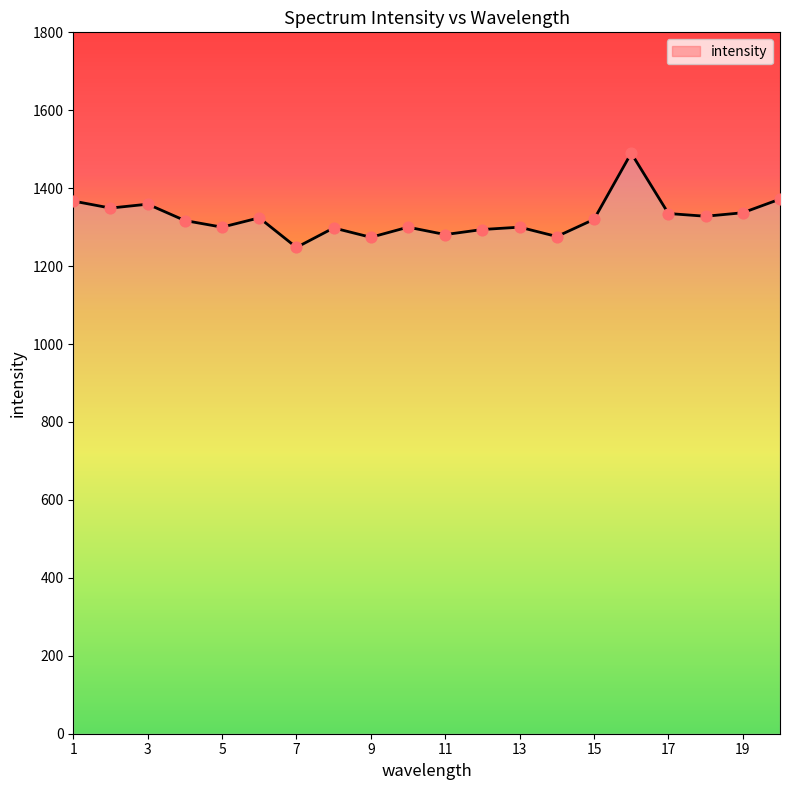

What is the minimum value shown in the chart?

1248